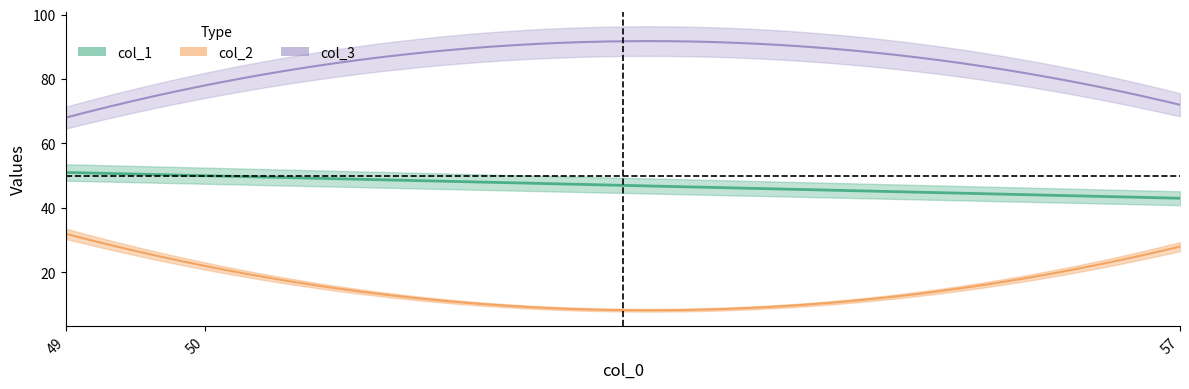

What is the difference between the highest and lowest values at 57?

44